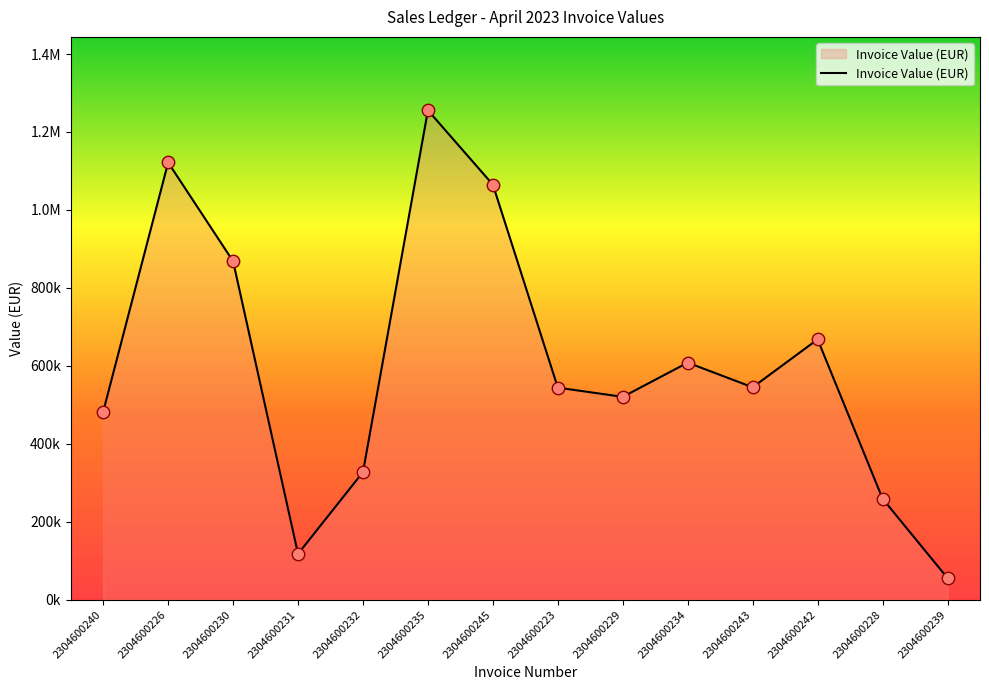

What is the change in value from 2304600235 to 2304600243?

-710472.5